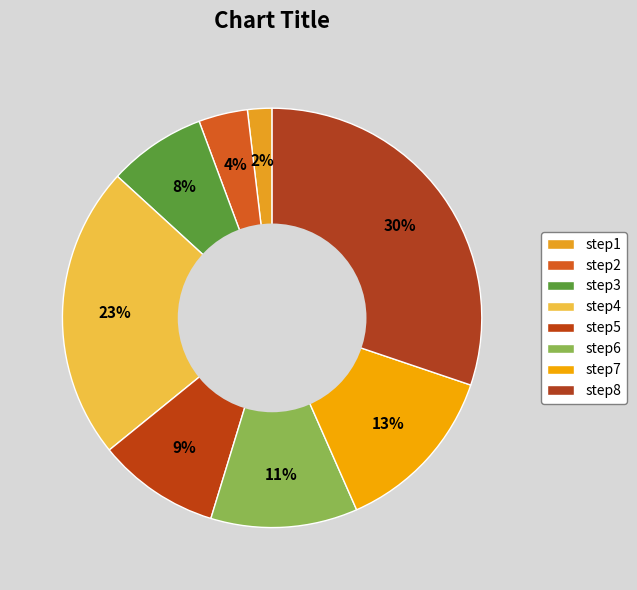

Between step4 and step8, which is larger?

step8